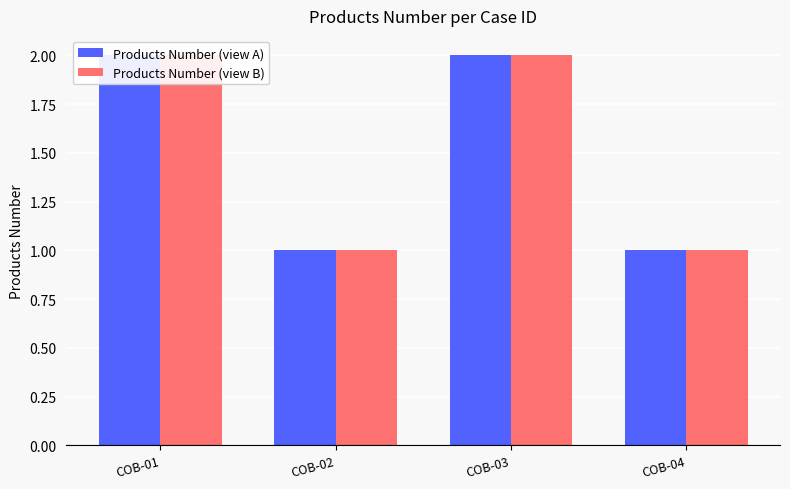

Which series has the largest range (max minus min)?

Products Number (view A)